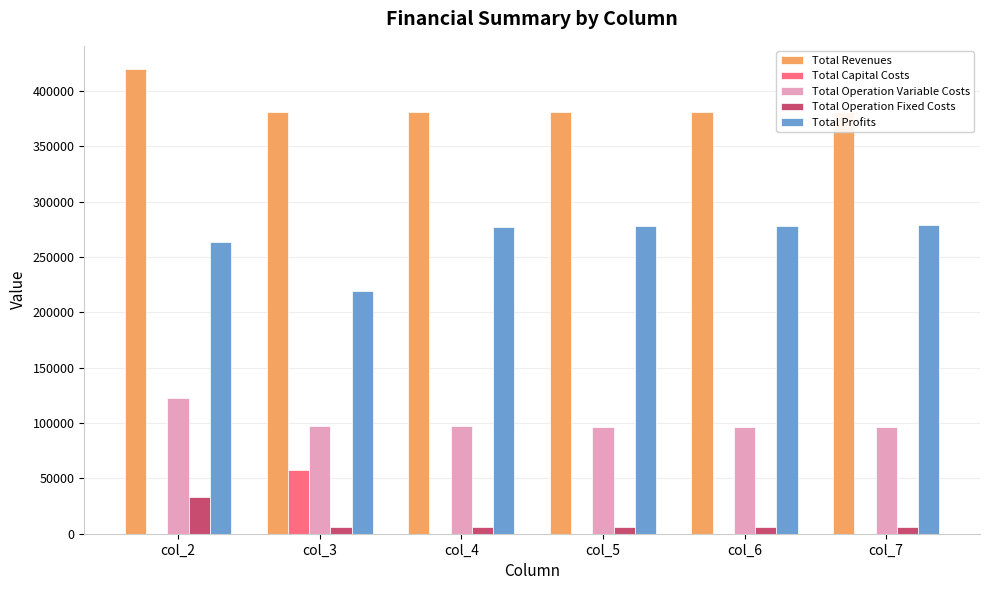

Which category has the highest value in the Total Operation Fixed Costs series?

col_2